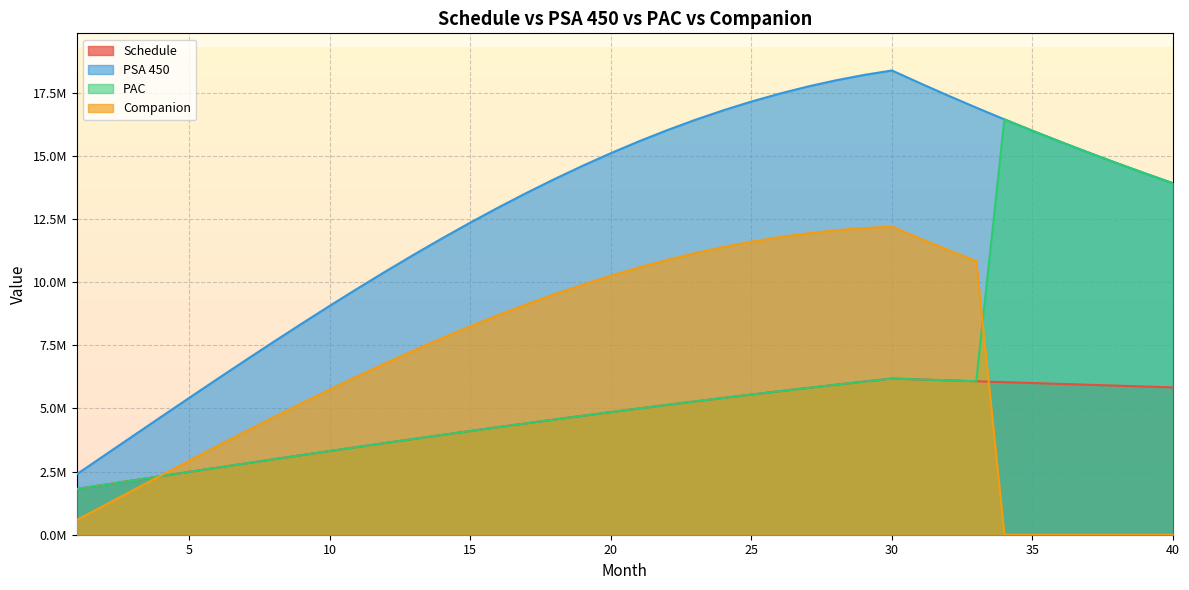

Between 5 and 34, which series saw the biggest shift?

PAC